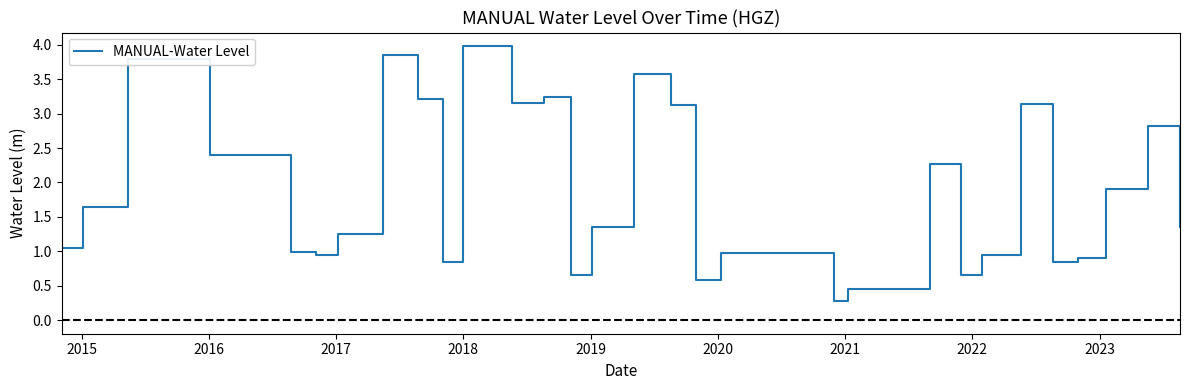

What is the maximum value shown in the chart?

4.0